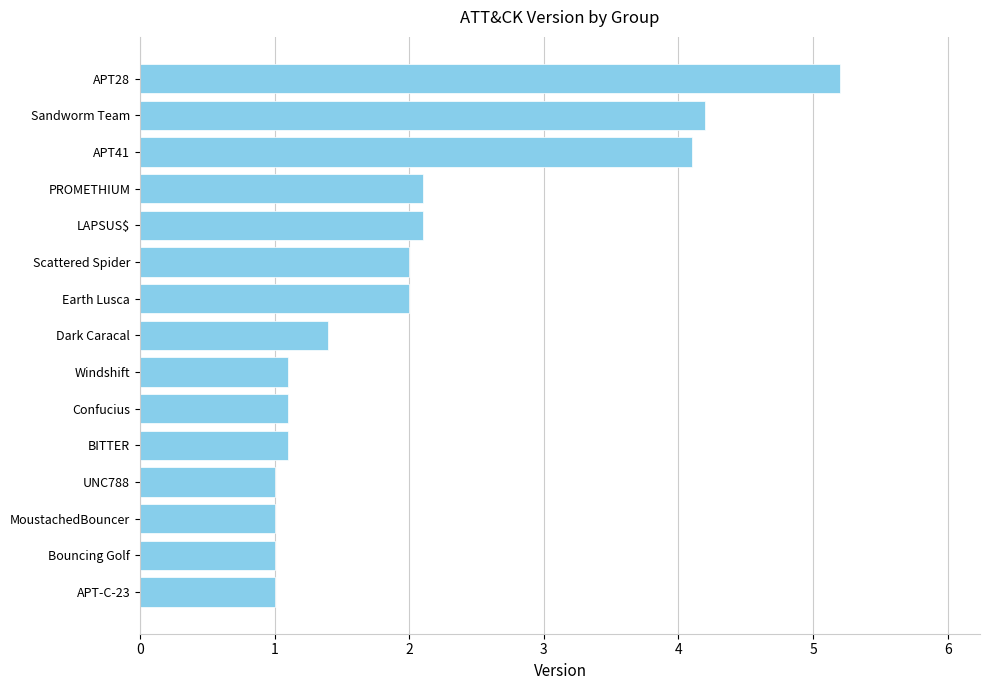

What is the maximum value shown in the chart?

5.2